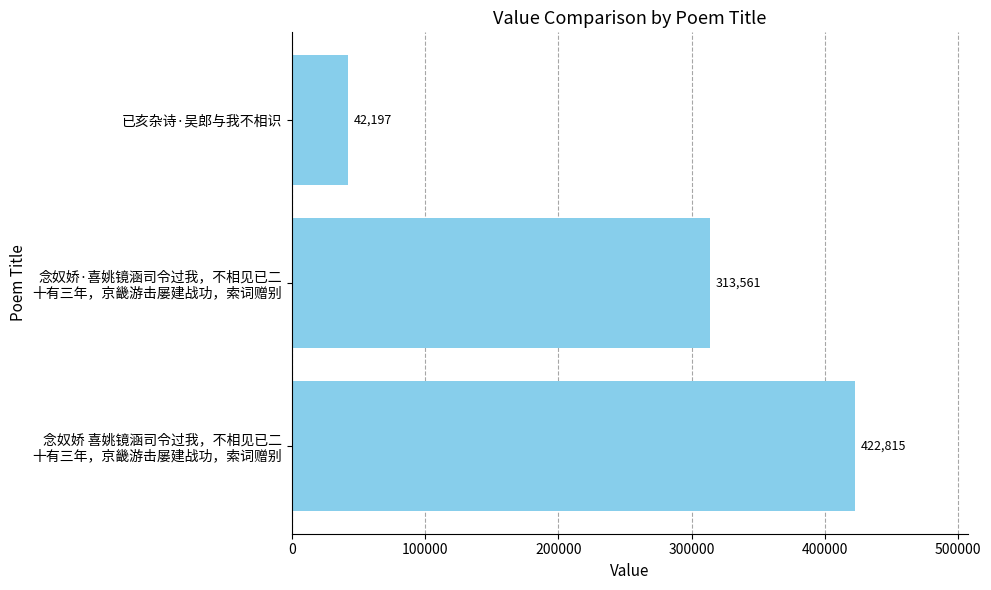

What is the difference between the maximum and second lowest values?

109254